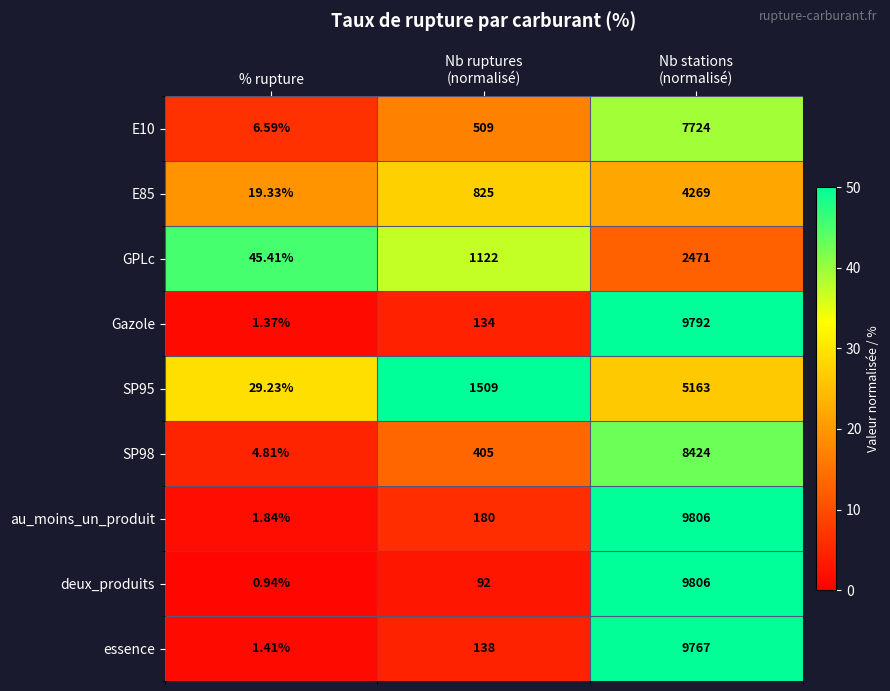

Which series has the largest total across all categories?

au_moins_un_produit